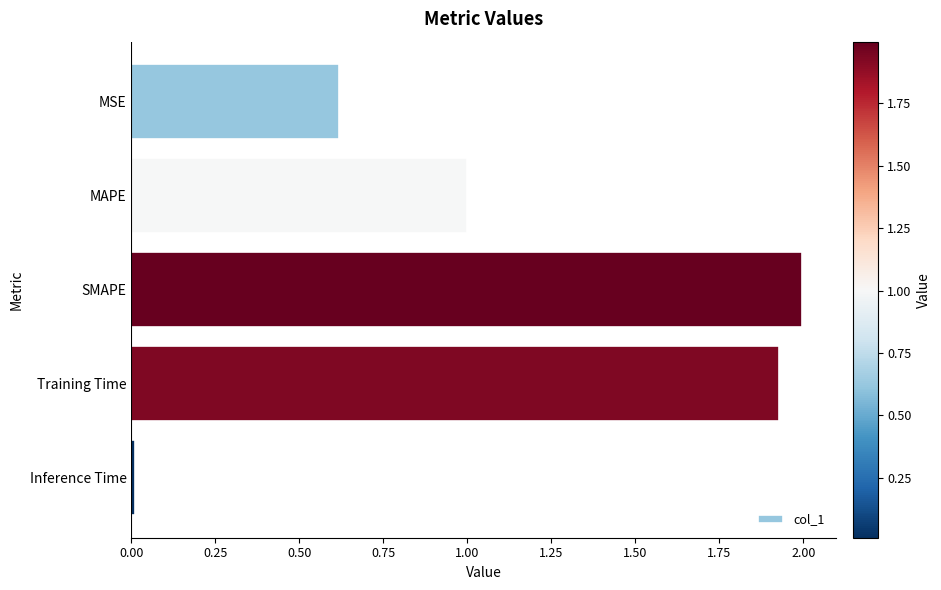

List the labels in order of value, smallest first.

Inference Time, MSE, MAPE, Training Time, SMAPE